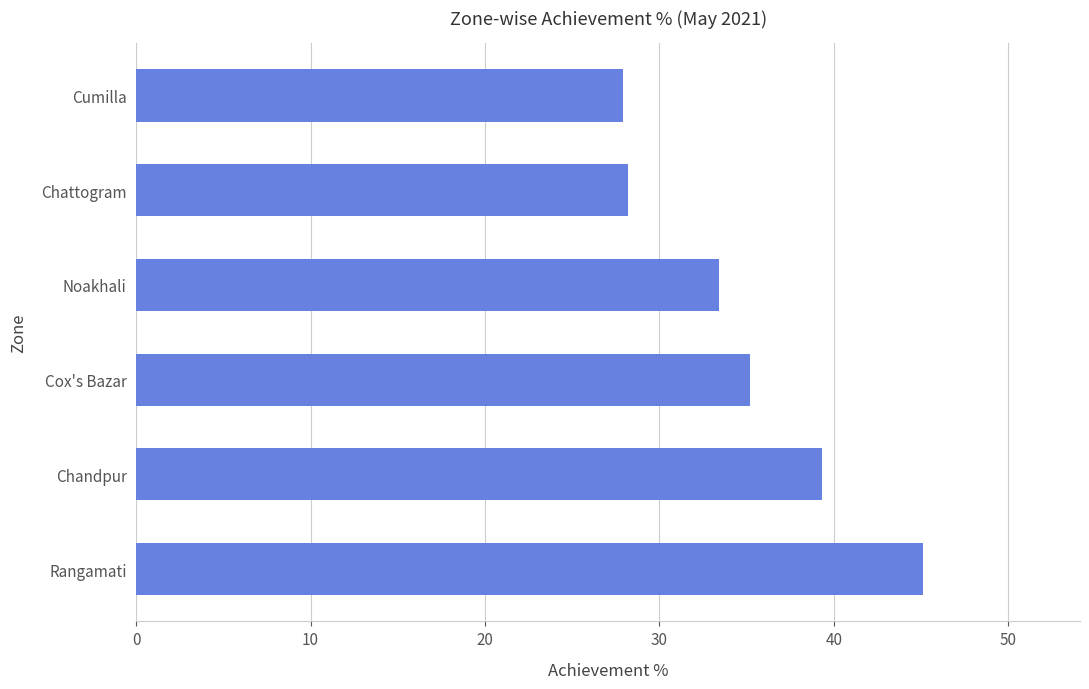

Approximately how many times larger is the value at Cox's Bazar compared to Rangamati?

0.8